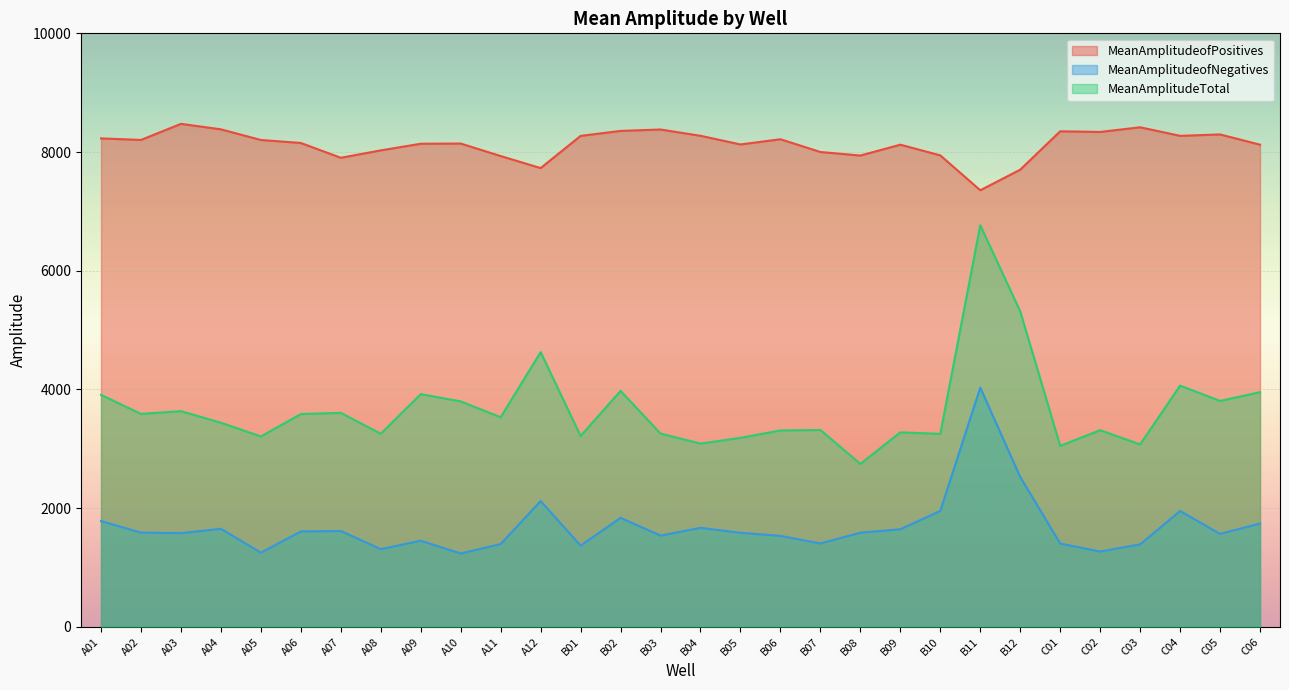

Which series has the largest total across all categories?

MeanAmplitudeofPositives